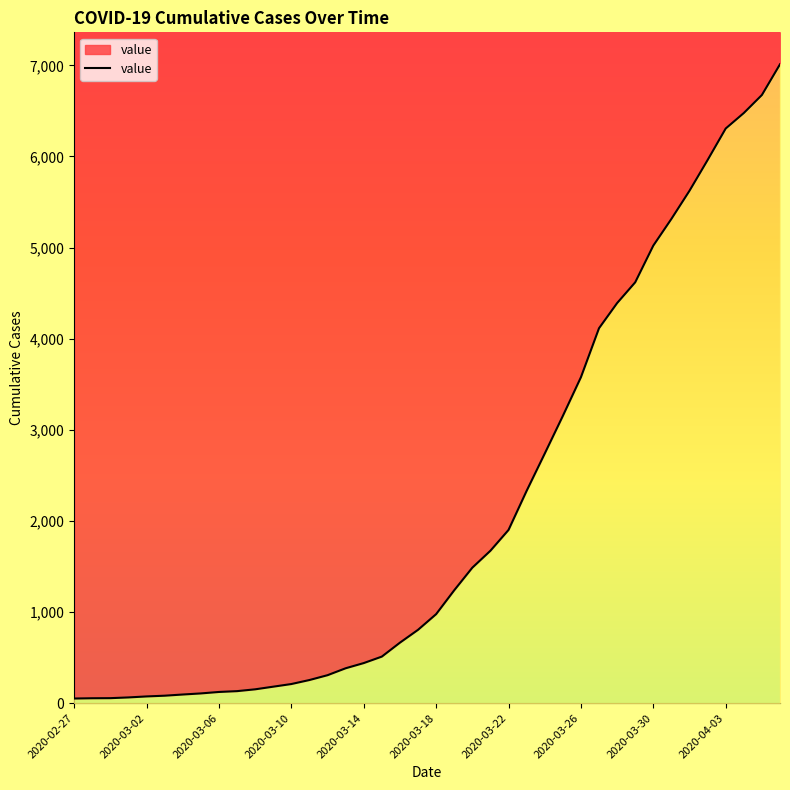

Reading left to right, what are all the values shown in this chart?

2020-02-27=51	2020-02-28=54	2020-02-29=55	2020-03-01=63	2020-03-02=74	2020-03-03=82	2020-03-04=95	2020-03-05=107	2020-03-06=123	2020-03-07=132	2020-03-08=152	2020-03-09=181	2020-03-10=210	2020-03-11=254	2020-03-12=307	2020-03-13=383	2020-03-14=440	2020-03-15=511	2020-03-16=664	2020-03-17=805	2020-03-18=977	2020-03-19=1239	2020-03-20=1487	2020-03-21=1673	2020-03-22=1901	2020-03-23=2330	2020-03-24=2739	2020-03-25=3152	2020-03-26=3577	2020-03-27=4115	2020-03-28=4391	2020-03-29=4619	2020-03-30=5022	2020-03-31=5315	2020-04-01=5624	2020-04-02=5961	2020-04-03=6307	2020-04-04=6477	2020-04-05=6675	2020-04-06=7012